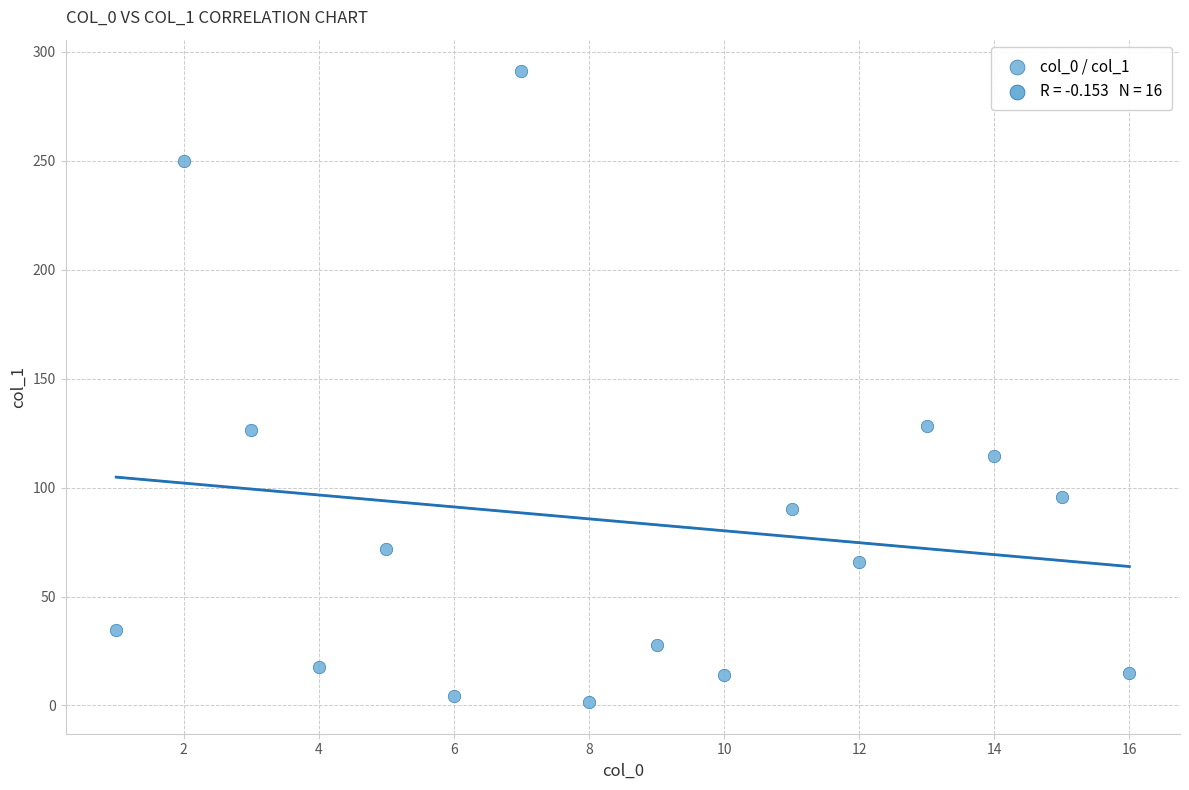

What is the range of X values (max minus min)?

15.0